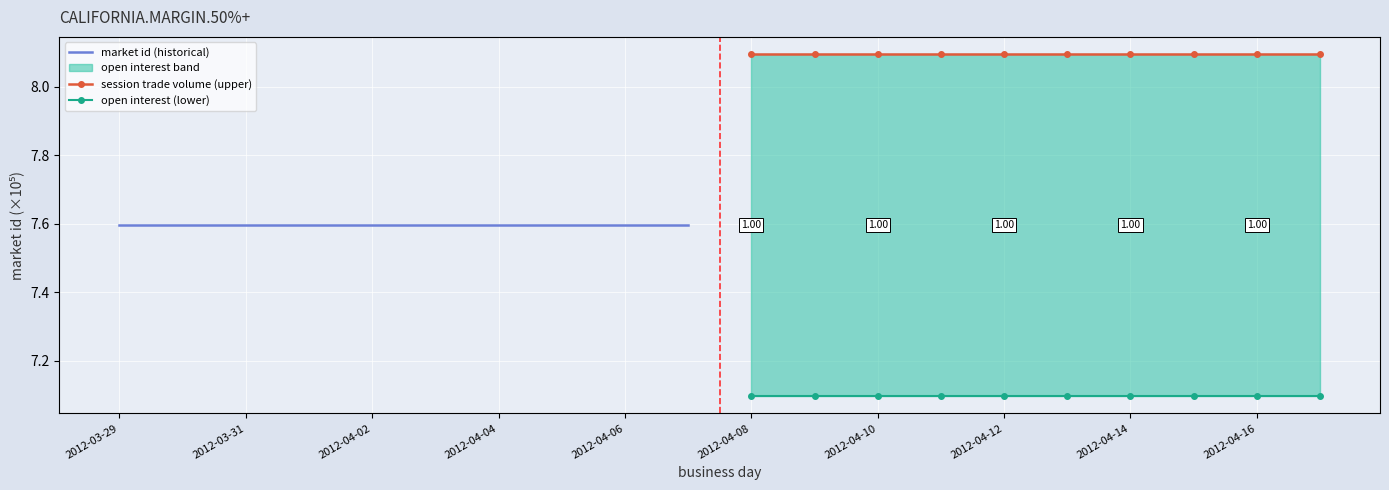

True or false: open interest (lower) and market id (historical) intersect in this chart.

False